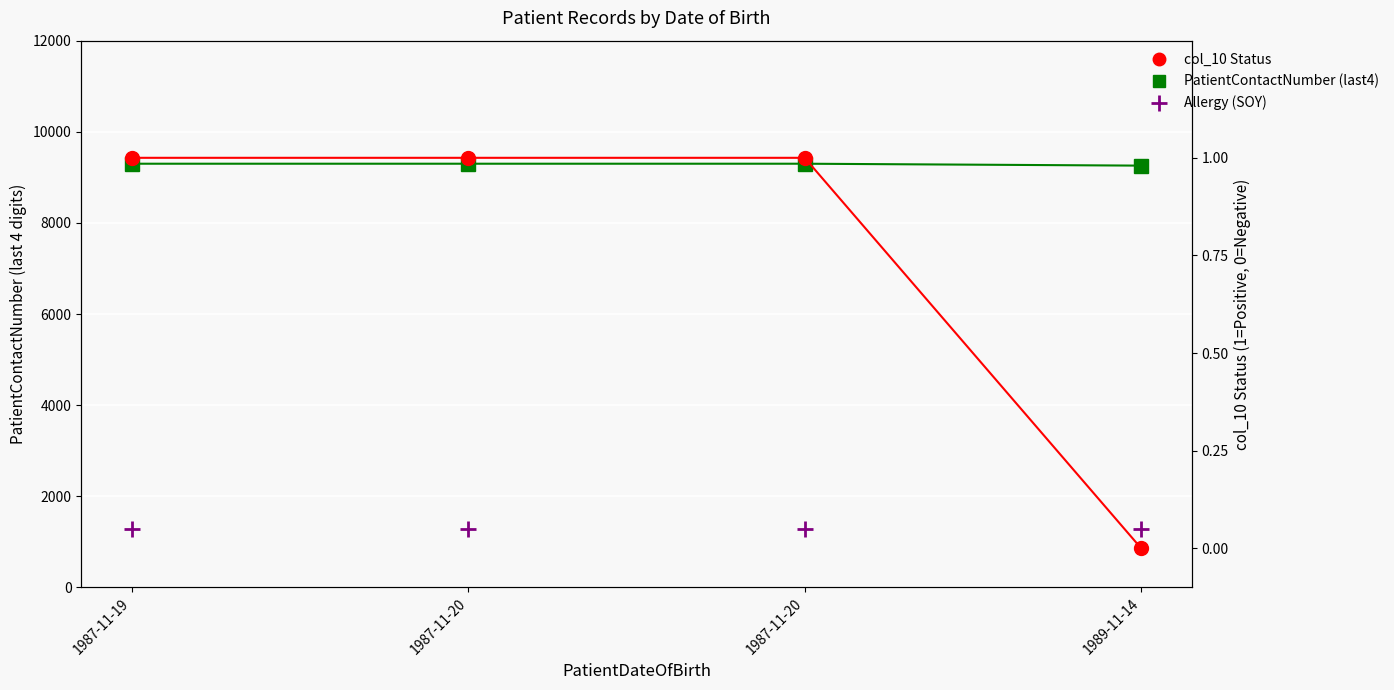

True or false: Allergy (SOY) has a value of 0.0 at 1987-11-20.

False